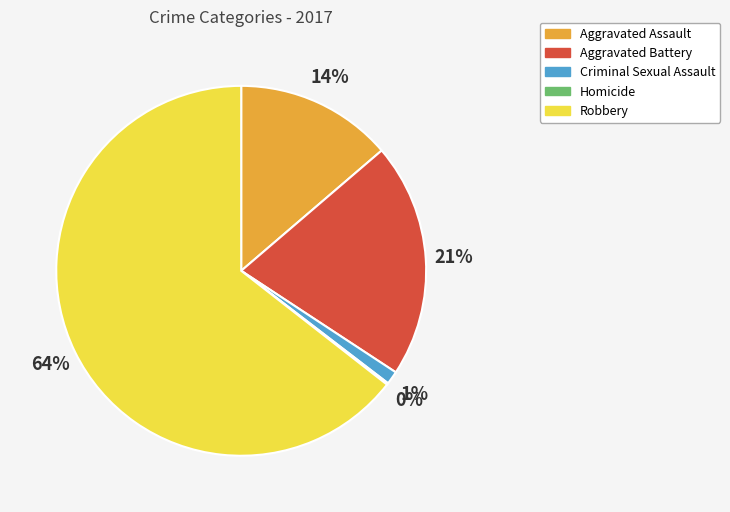

To the nearest percent, what is the average slice percentage?

20%